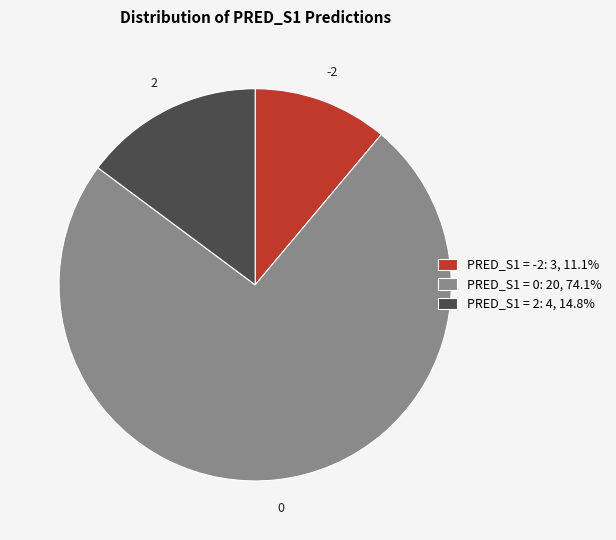

Is the sum of PRED_S1 = 0: 20, 74.1% and PRED_S1 = 2: 4, 14.8% greater than half?

Yes